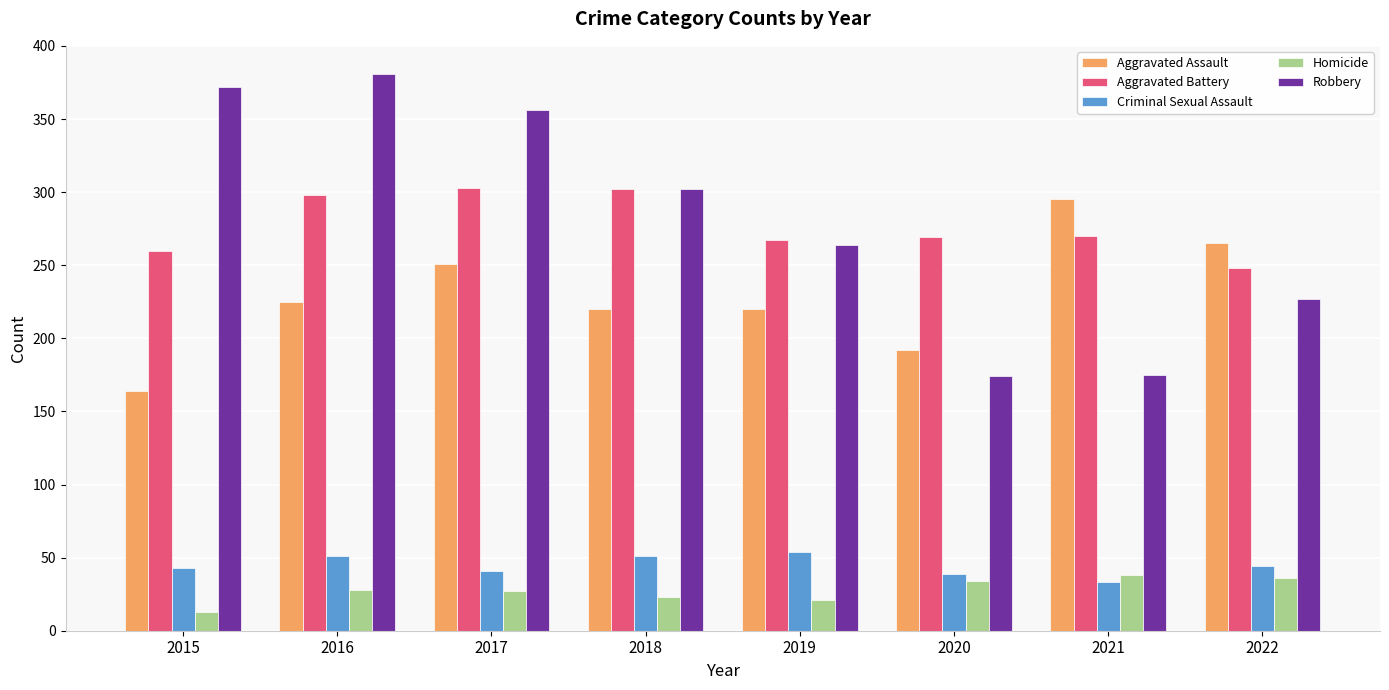

How many bars are there in total?

40